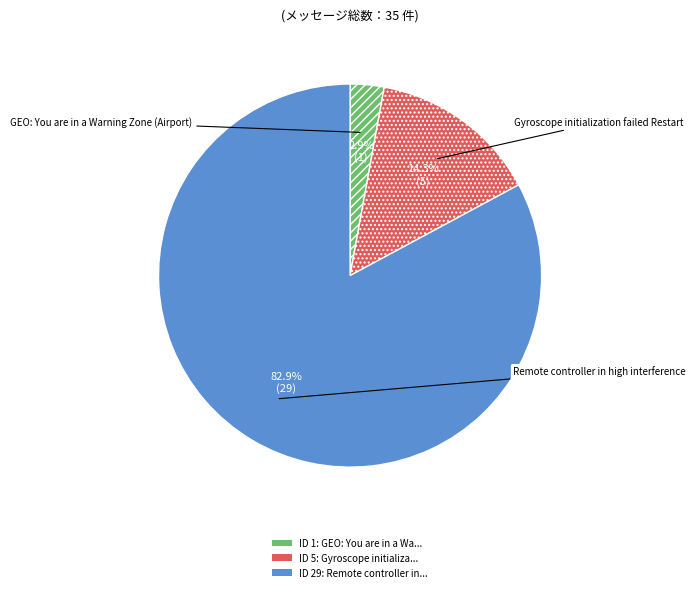

How much of the chart is everything except Remote controller in high interference?

17.1%